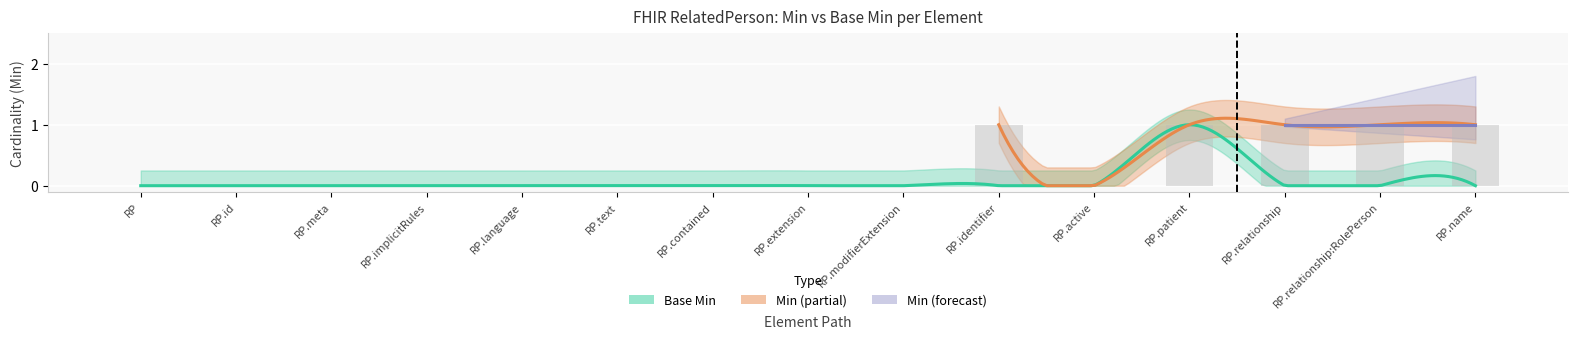

Count the values in the range 0 to 1.

15